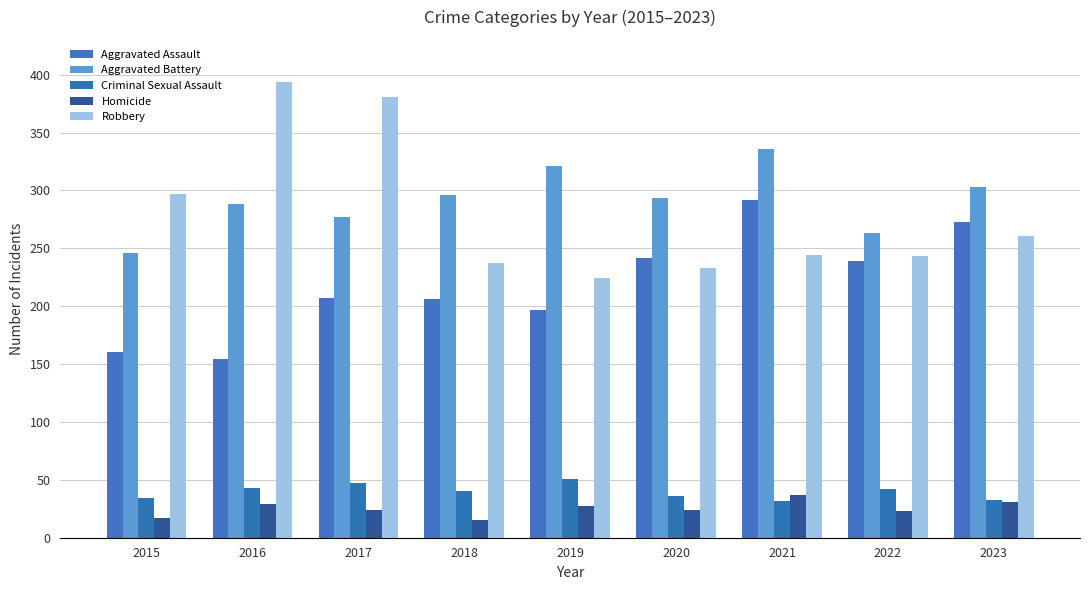

Reading left to right, what are all the values shown in this chart?

Aggravated Assault: 2015=160	2016=154	2017=207	2018=206	2019=197	2020=242	2021=292	2022=239	2023=273
Aggravated Battery: 2015=246	2016=288	2017=277	2018=296	2019=321	2020=293	2021=336	2022=263	2023=303
Criminal Sexual Assault: 2015=34	2016=43	2017=47	2018=40	2019=51	2020=36	2021=32	2022=42	2023=33
Homicide: 2015=17	2016=29	2017=24	2018=15	2019=27	2020=24	2021=37	2022=23	2023=31
Robbery: 2015=297	2016=394	2017=381	2018=237	2019=224	2020=233	2021=244	2022=243	2023=261